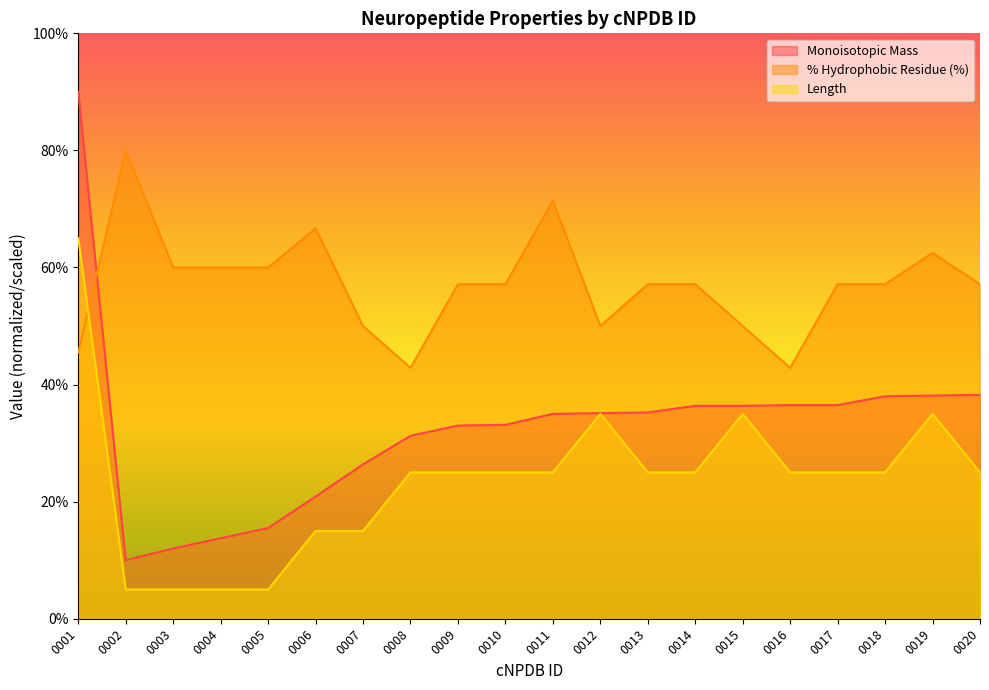

List the labels in order of % Hydrophobic Residue (%) value, largest first.

0002, 0011, 0006, 0019, 0003, 0004, 0005, 0009, 0010, 0013, 0014, 0017, 0018, 0020, 0007, 0012, 0015, 0001, 0008, 0016